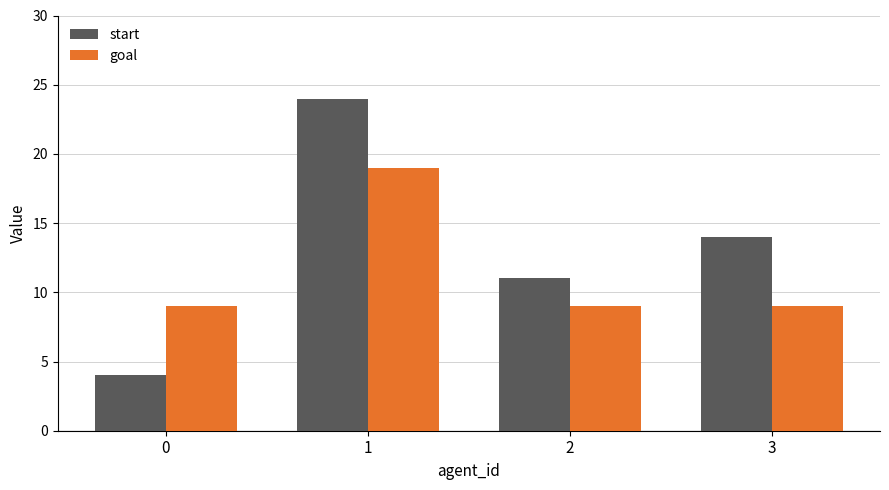

How many start values are between 11 and 24?

3